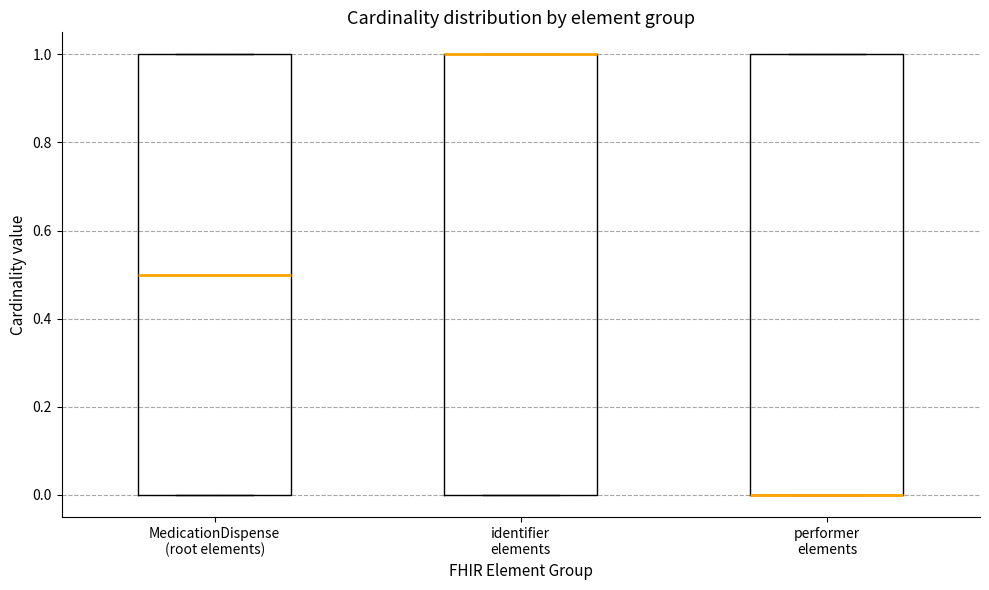

Where does the median line of the box for MedicationDispense (root elements) sit on the y-axis? The values are not printed on the chart, so give them approximately, as read against the axis.

0.5